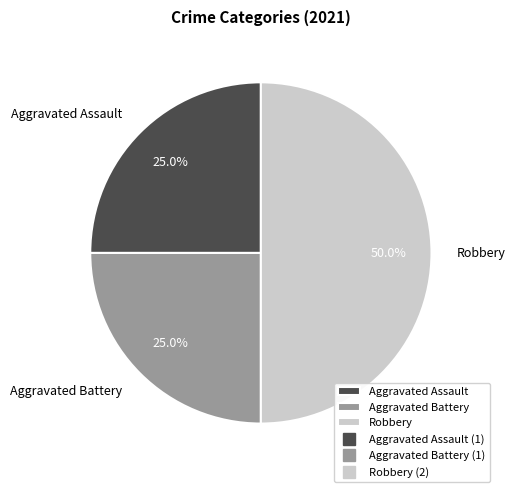

To the nearest percent, what is the difference between the Aggravated Battery and Robbery slice percentages?

25%